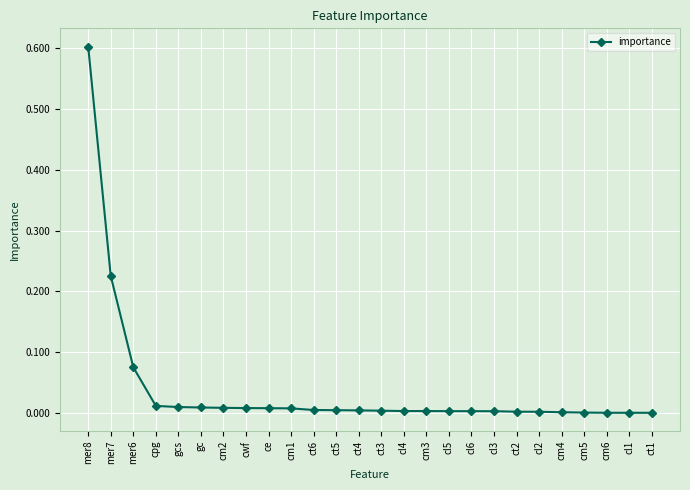

What is the maximum value shown in the chart?

0.6